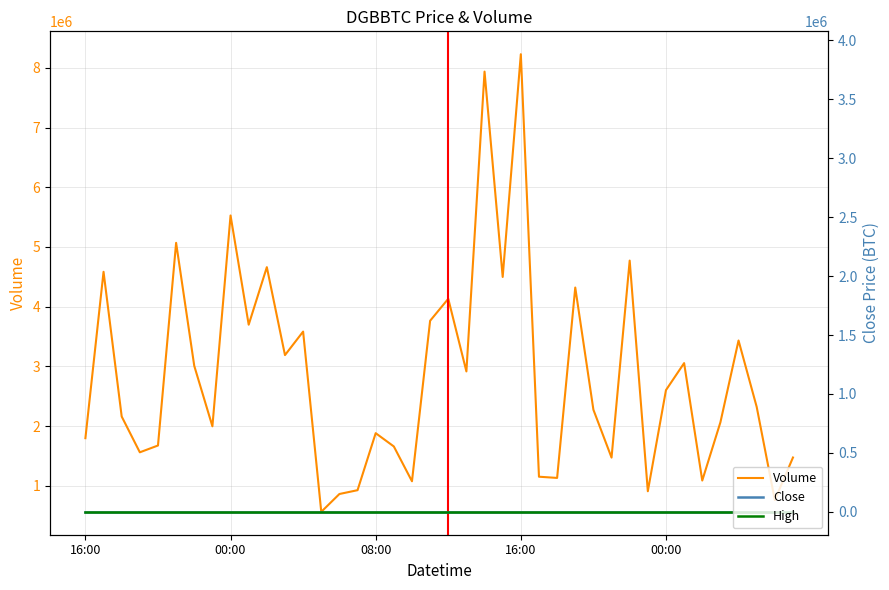

Rank the series by their maximum value, from highest to lowest.

Volume, MA_Volume, Close, High